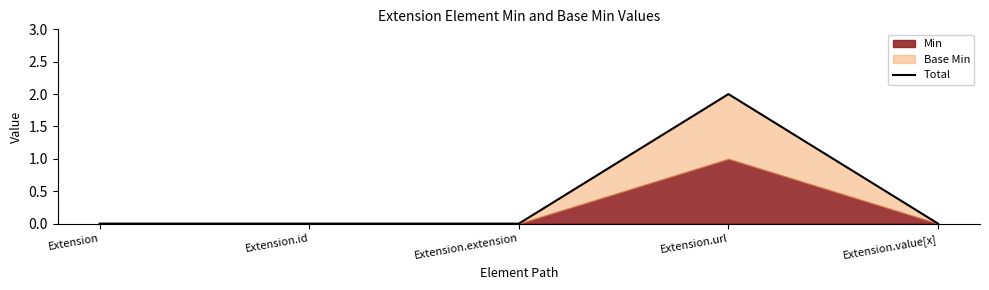

What is the difference between the maximum and minimum values?

2